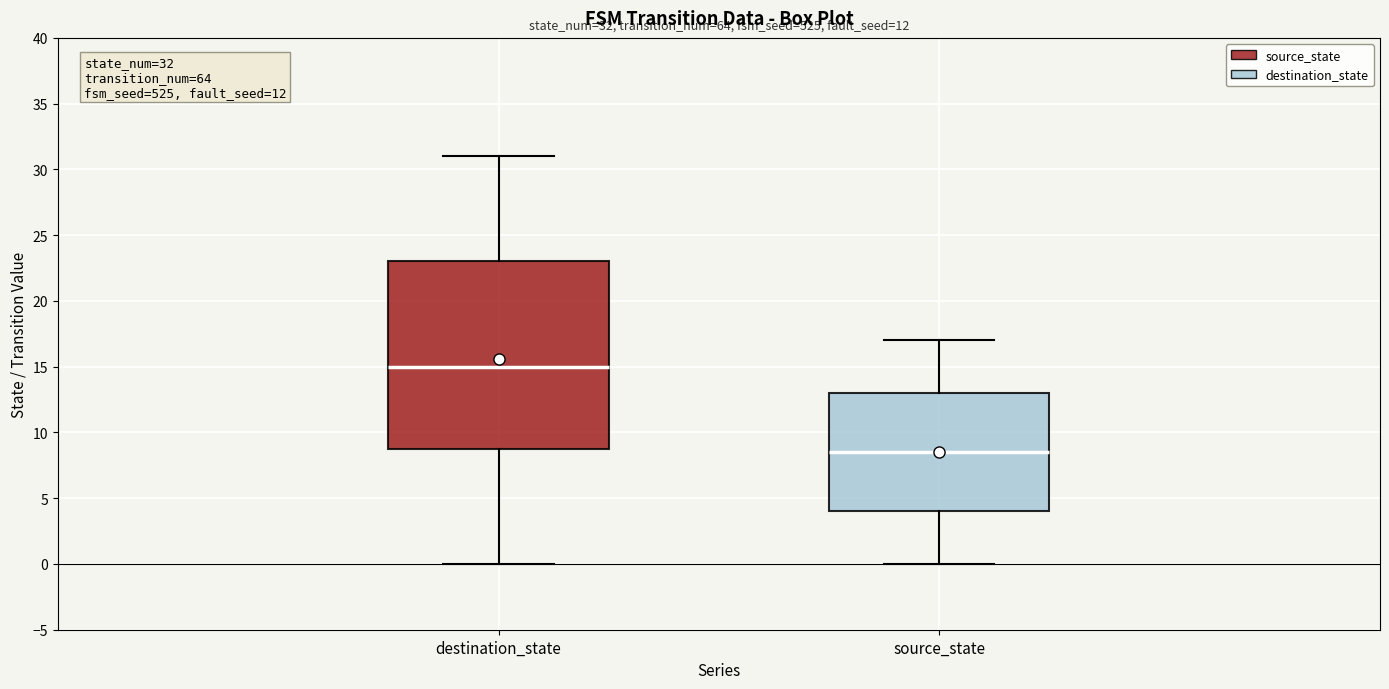

Which box's median line is the highest?

destination_state